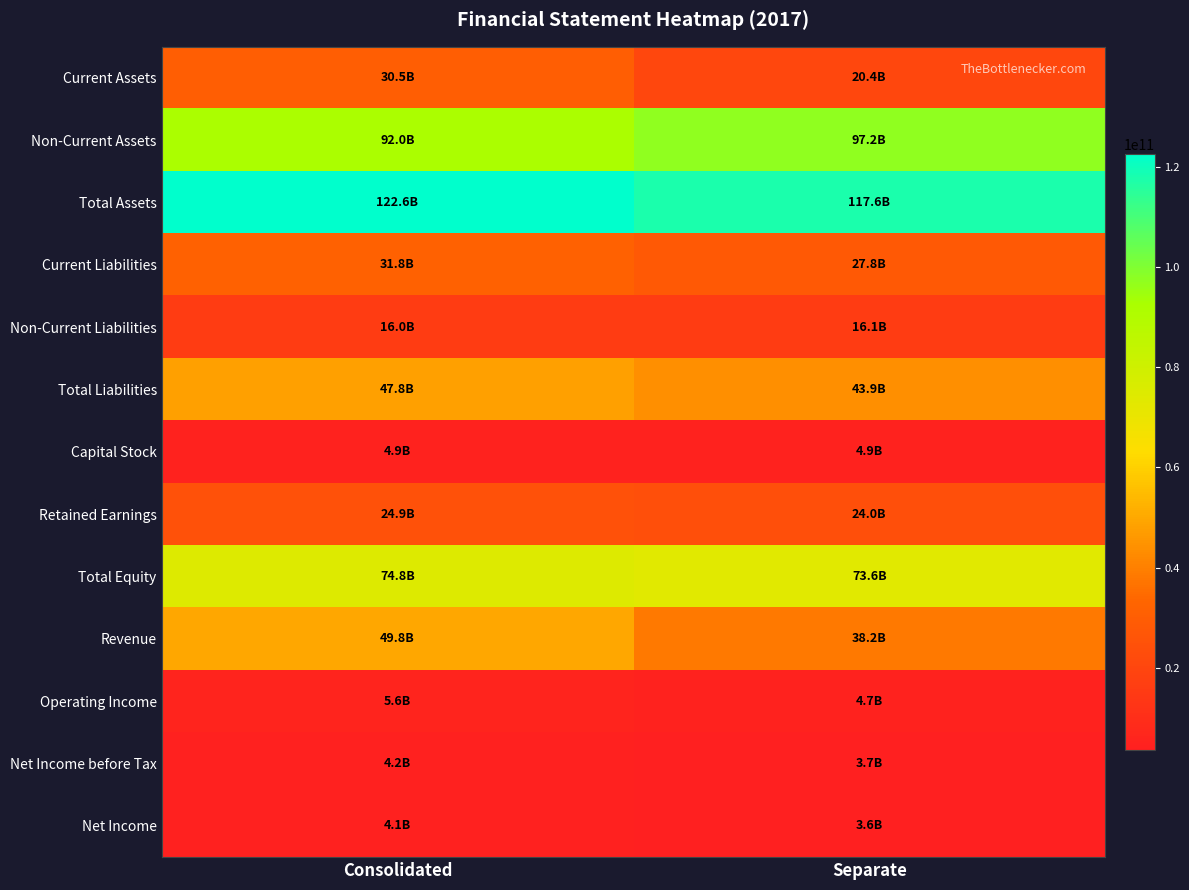

Which series changed the most between Consolidated and Separate?

Revenue